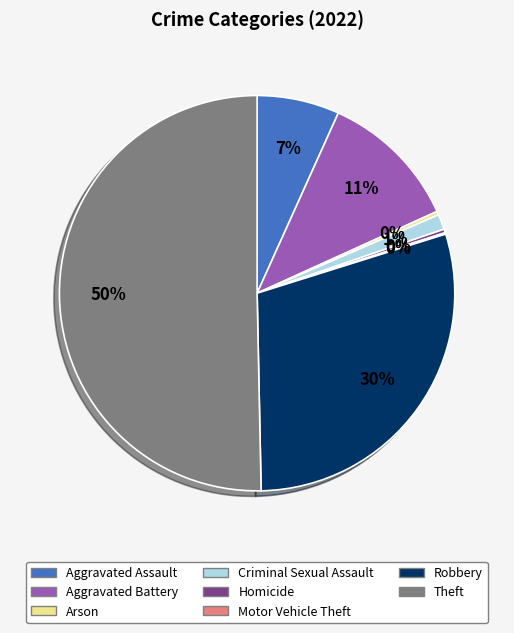

Is the sum of Theft and Arson greater than half?

Yes